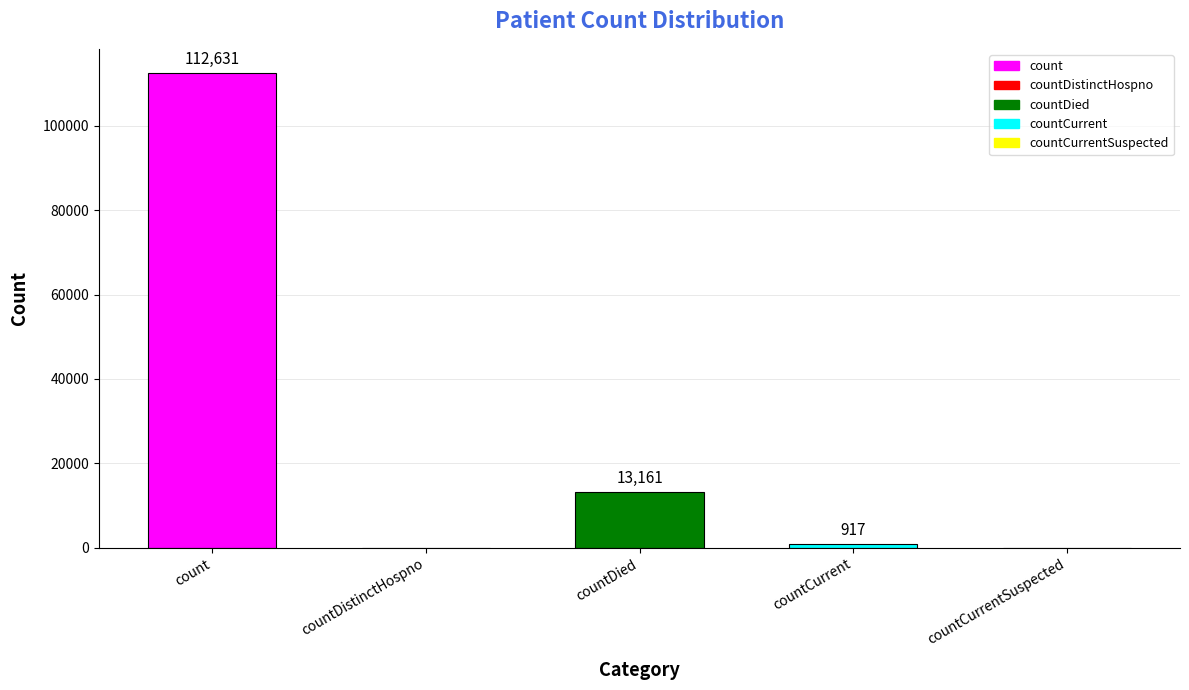

Which label corresponds to the largest value in the chart?

count